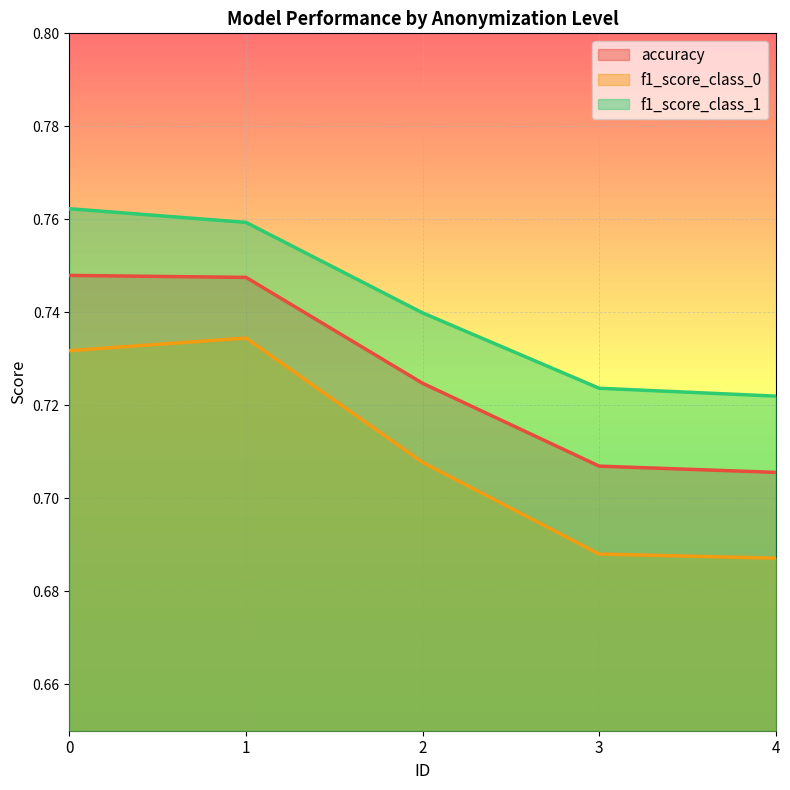

Rank the series by their average value, from highest to lowest.

f1_score_class_1, accuracy, f1_score_class_0